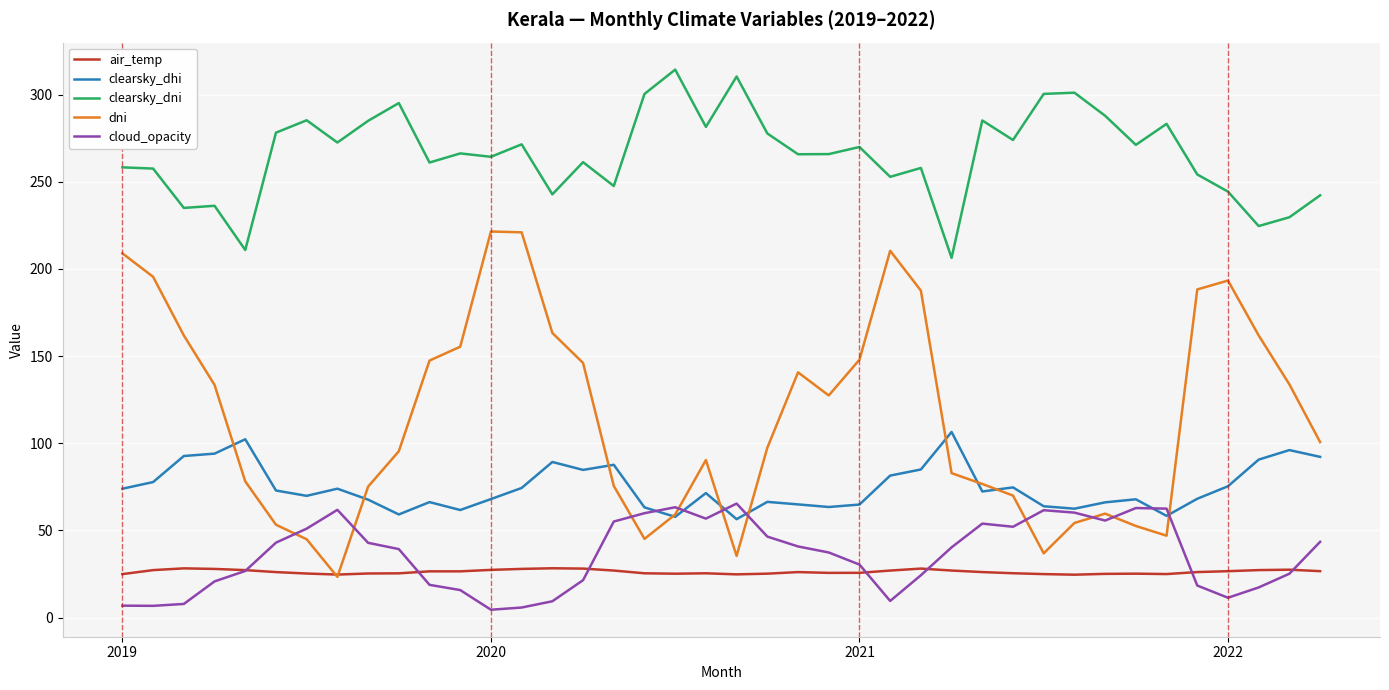

How many values in the dni series exceed 100?

20